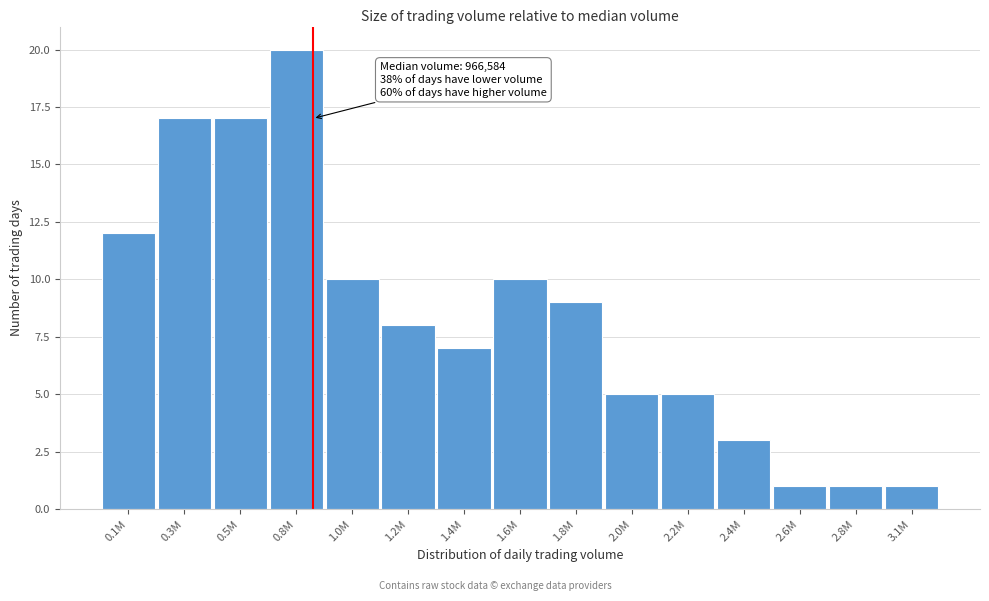

Reading left to right, transcribe all the data shown in this chart.

0.1M=12	0.3M=17	0.5M=17	0.8M=20	1.0M=10	1.2M=8	1.4M=7	1.6M=10	1.8M=9	2.0M=5	2.2M=5	2.4M=3	2.6M=1	2.8M=1	3.1M=1